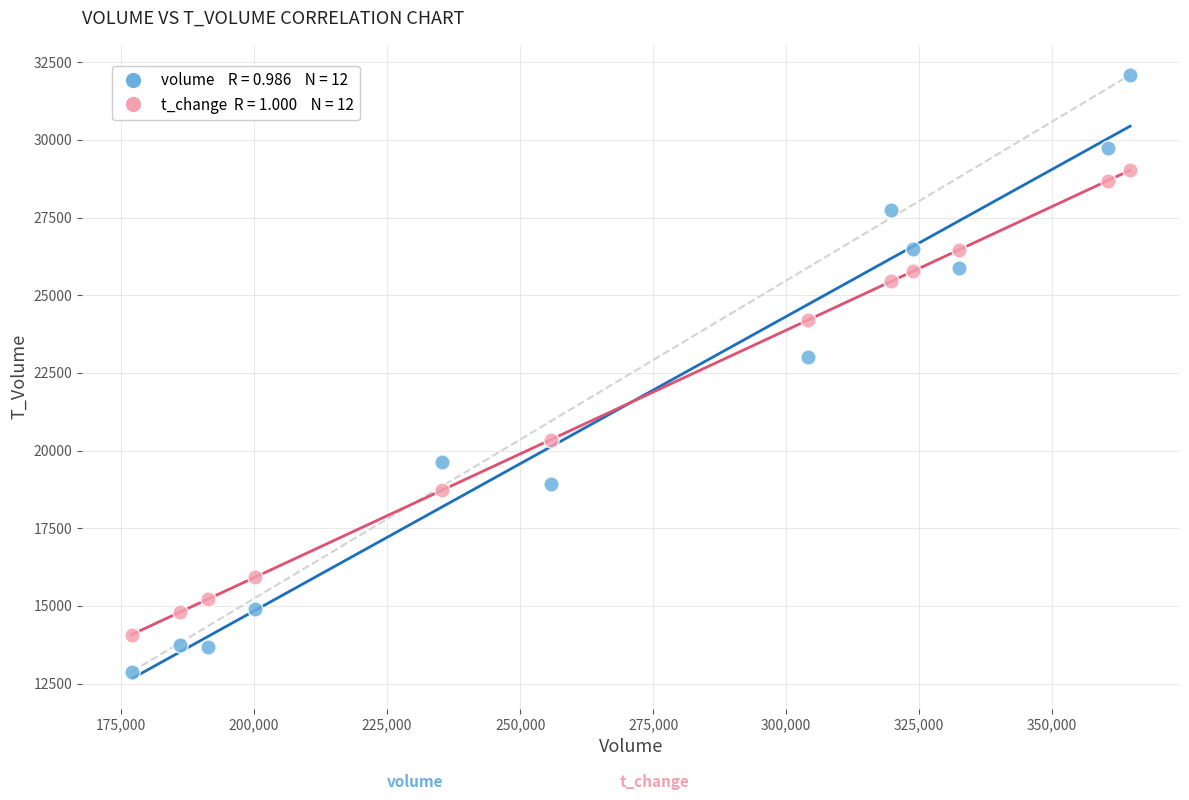

Across all data points, what is the range of Y values (max minus min)?

19204.0